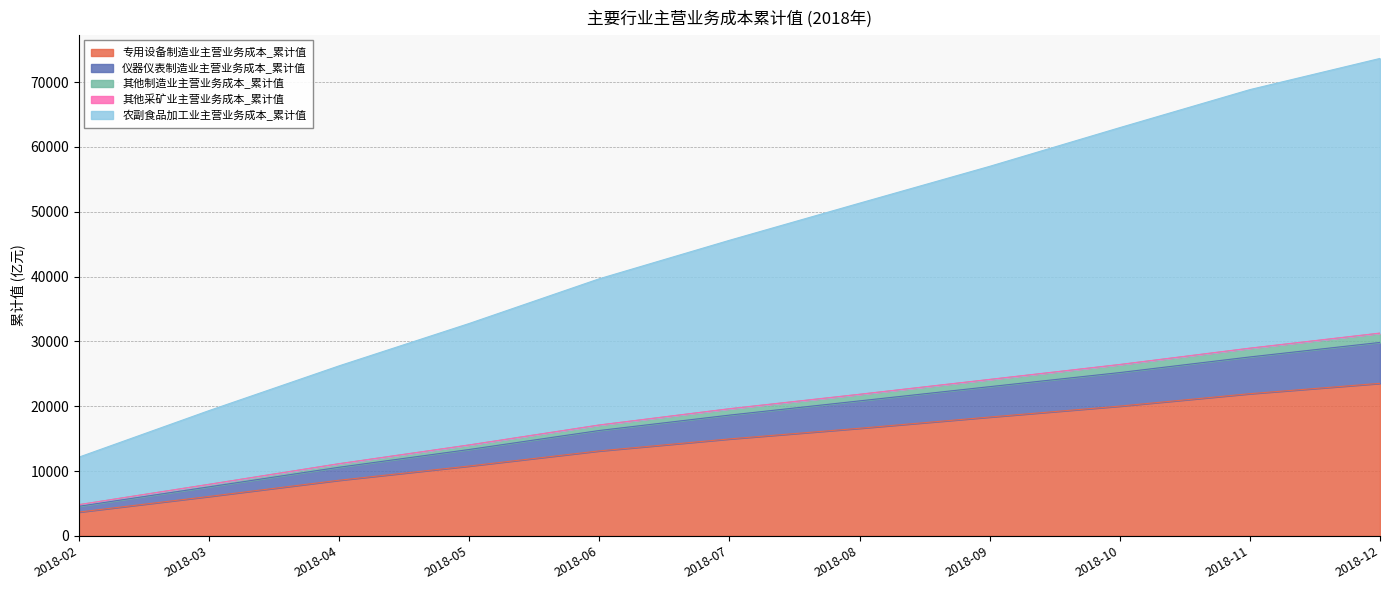

Which category has the highest value across all series?

2018-12